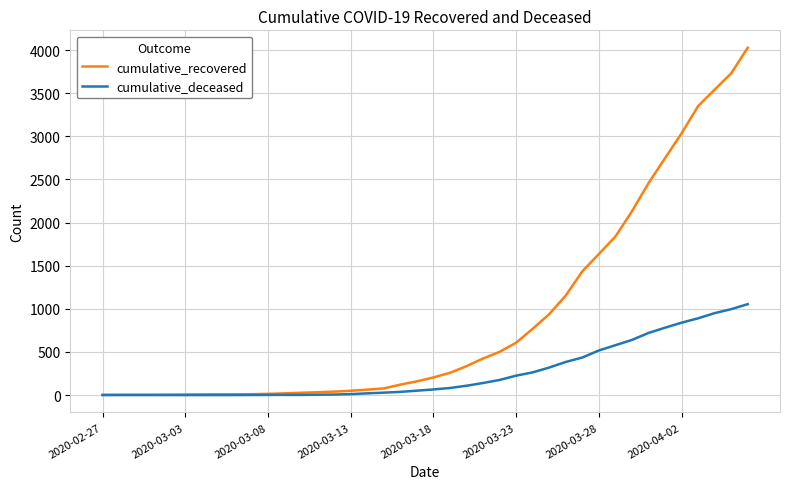

Which series has the largest total across all categories?

cumulative_recovered